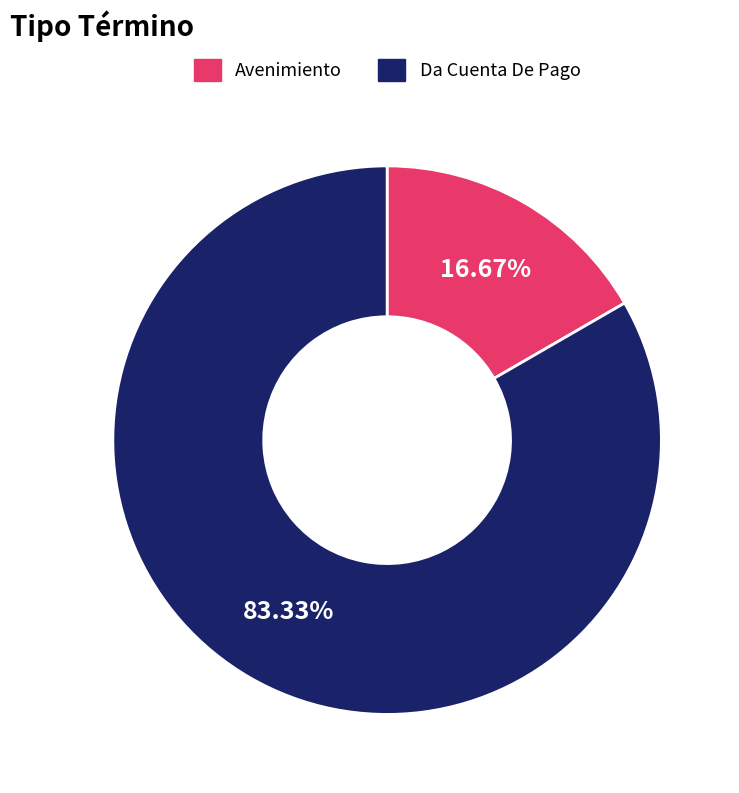

To the nearest percent, what portion does Da Cuenta De Pago represent?

83%